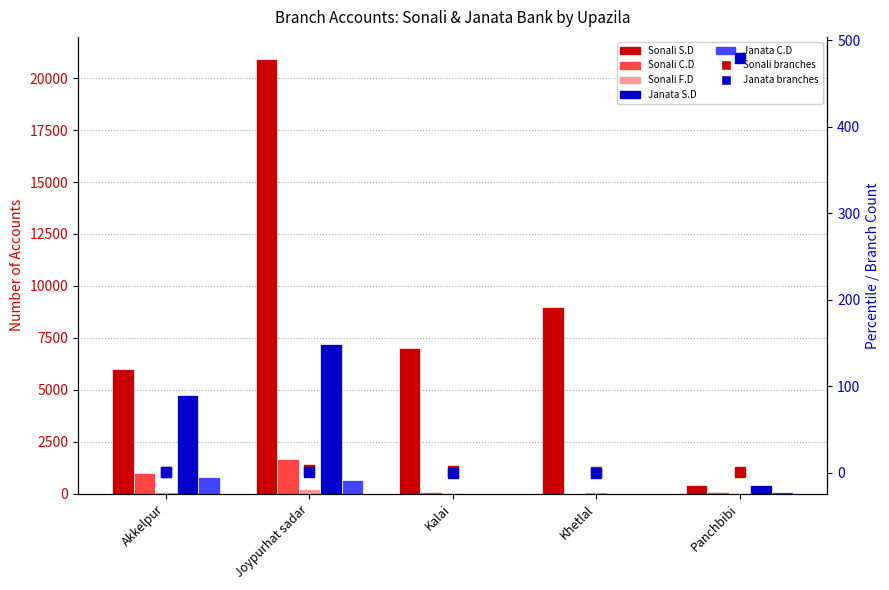

Which series changed the most between Akkelpur and Khetlal?

Janata S.D